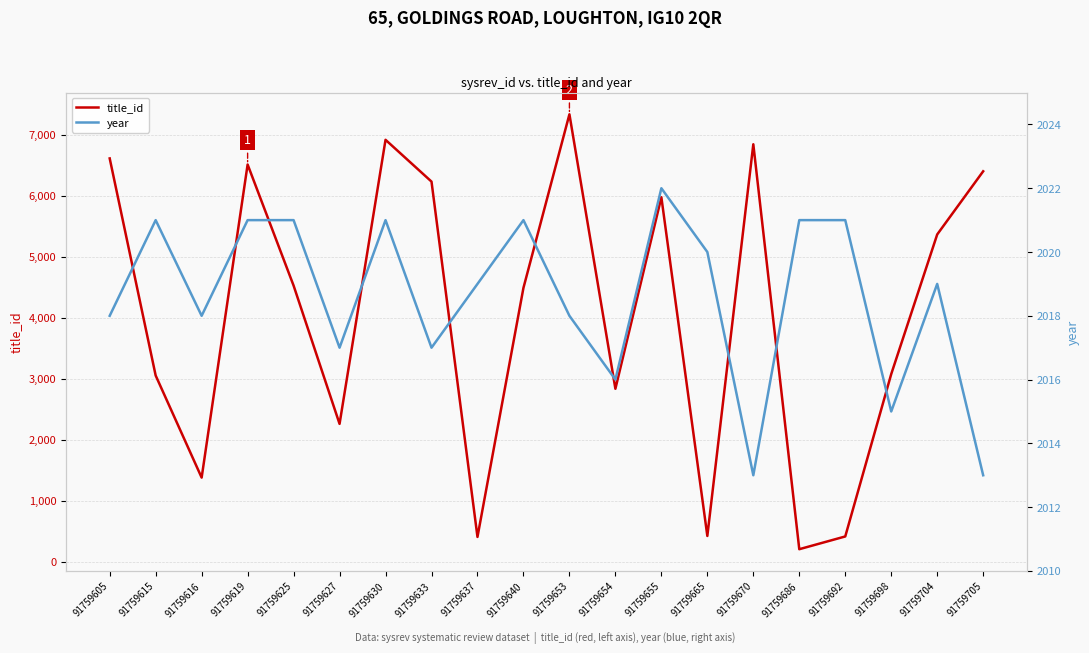

The value of year at 91759704 is 2655. True or false?

False